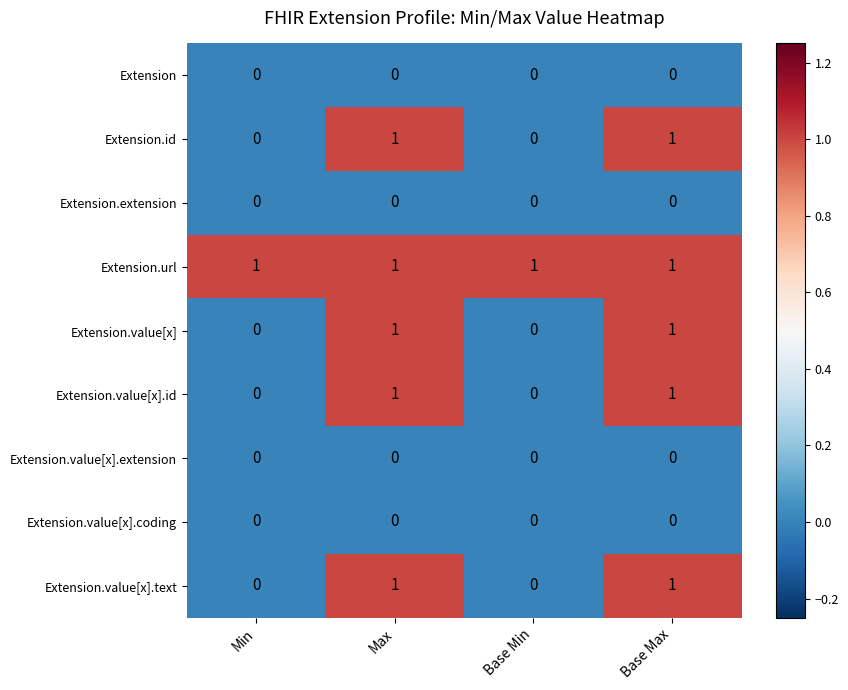

Is it true that Extension.value[x].coding equals 0 at Min?

True